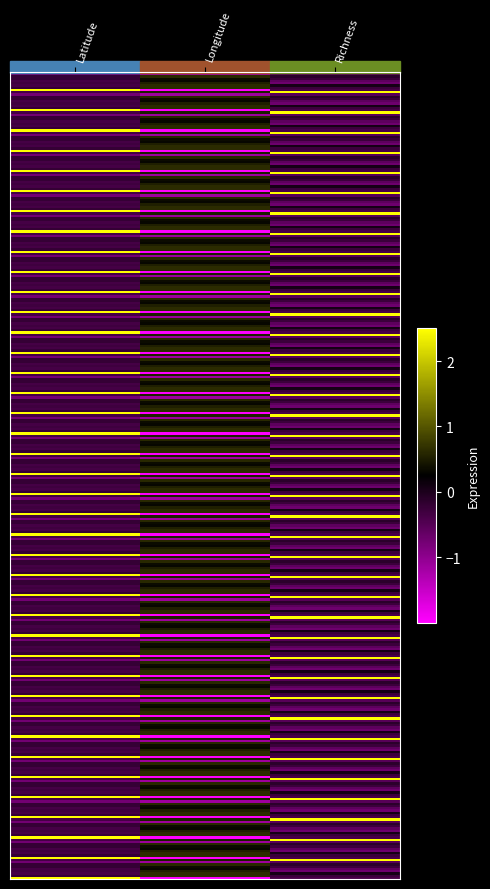

Which category has the highest value across all series?

Latitude